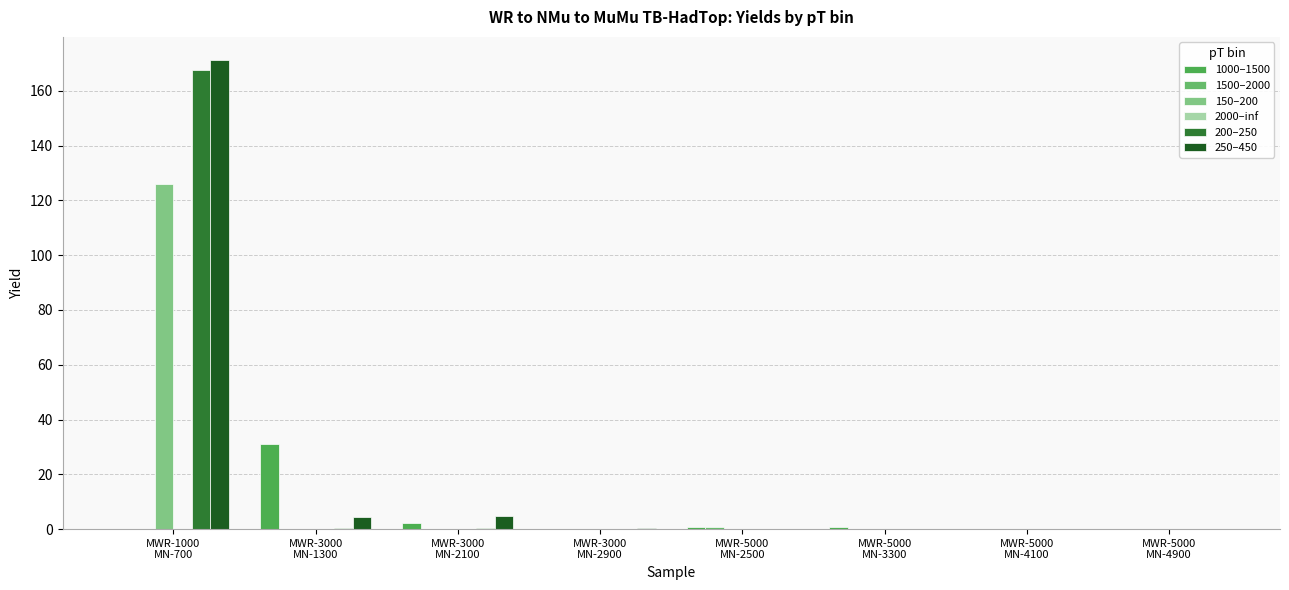

At which category is the sum across all series the highest?

MWR-1000
MN-700